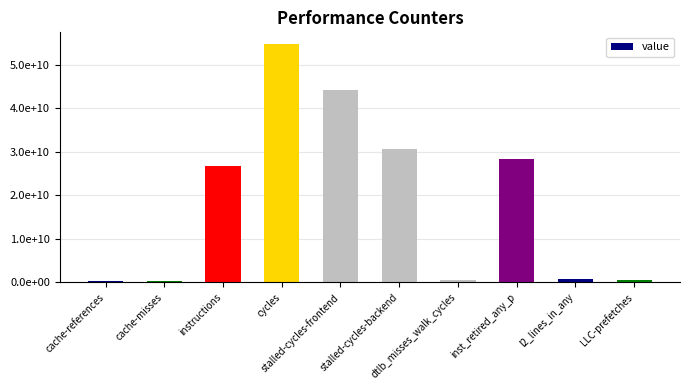

Reading left to right, extract all data points from this chart.

cache-references=282935519	cache-misses=219683176	instructions=26660253829	cycles=54802648964	stalled-cycles-frontend=44248346920	stalled-cycles-backend=30693339080	dtlb_misses_walk_cycles=434396492	inst_retired_any_p=28390127629	l2_lines_in_any=742718681	LLC-prefetches=432911992